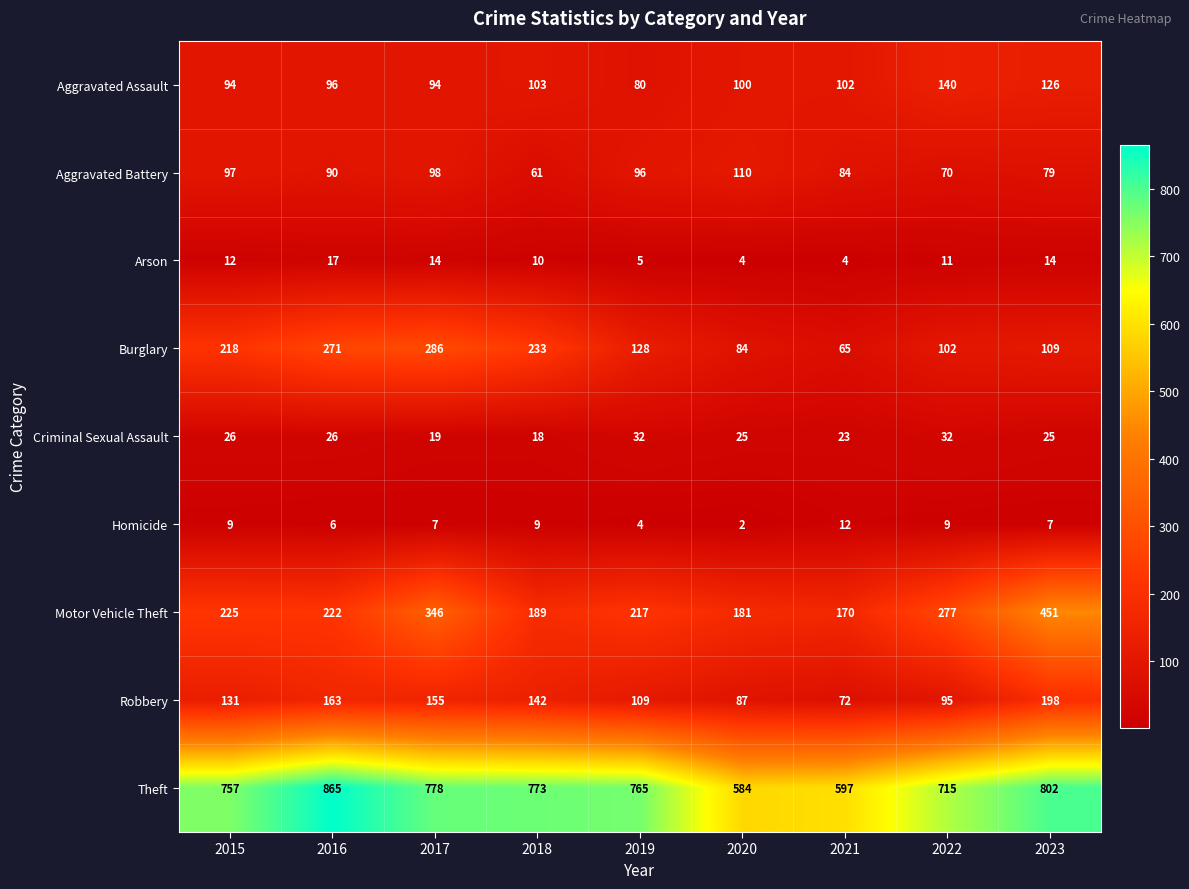

How many distinct data groups are displayed?

9